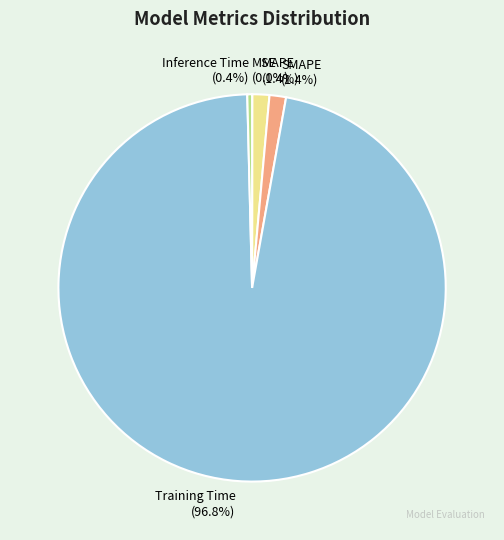

True or false: SMAPE accounts for 10% of the total.

False